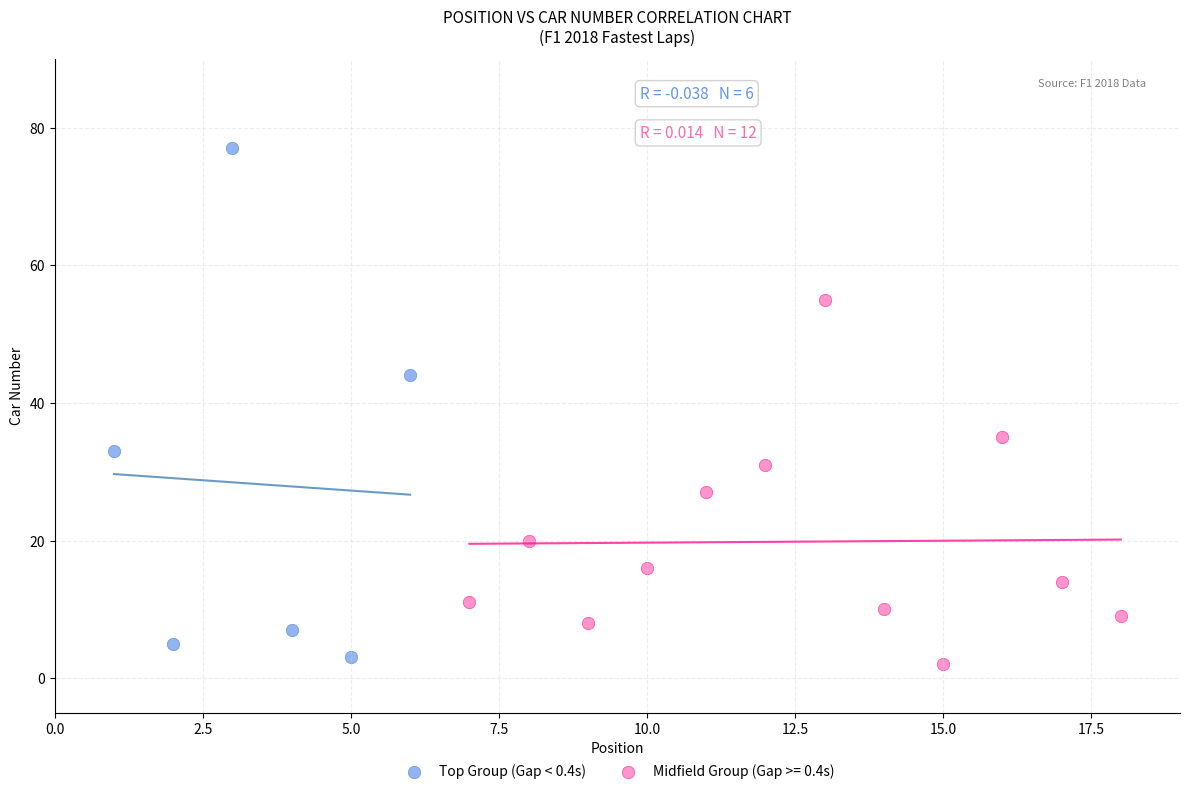

Which series has the widest spread of Y values?

Top Group (Gap < 0.4s)